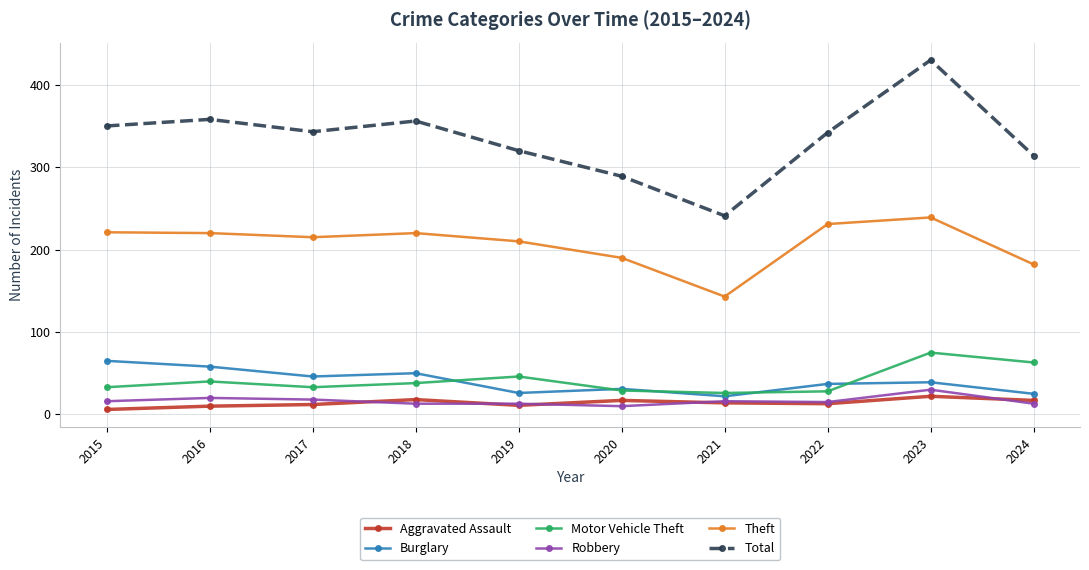

True or false: Burglary has more than 2 interior local peaks.

True